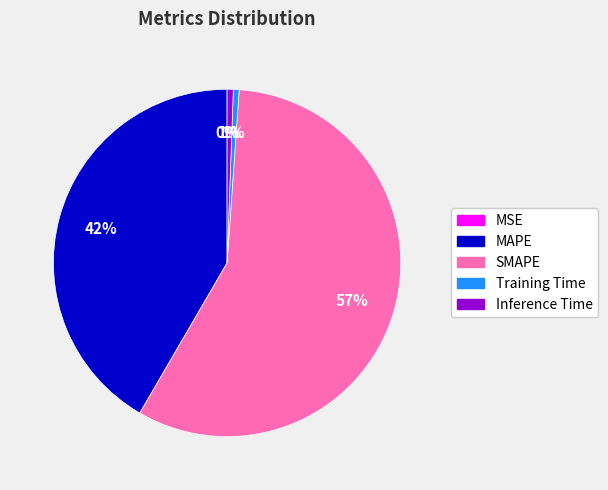

To the nearest percent, what portion does Training Time represent?

1%